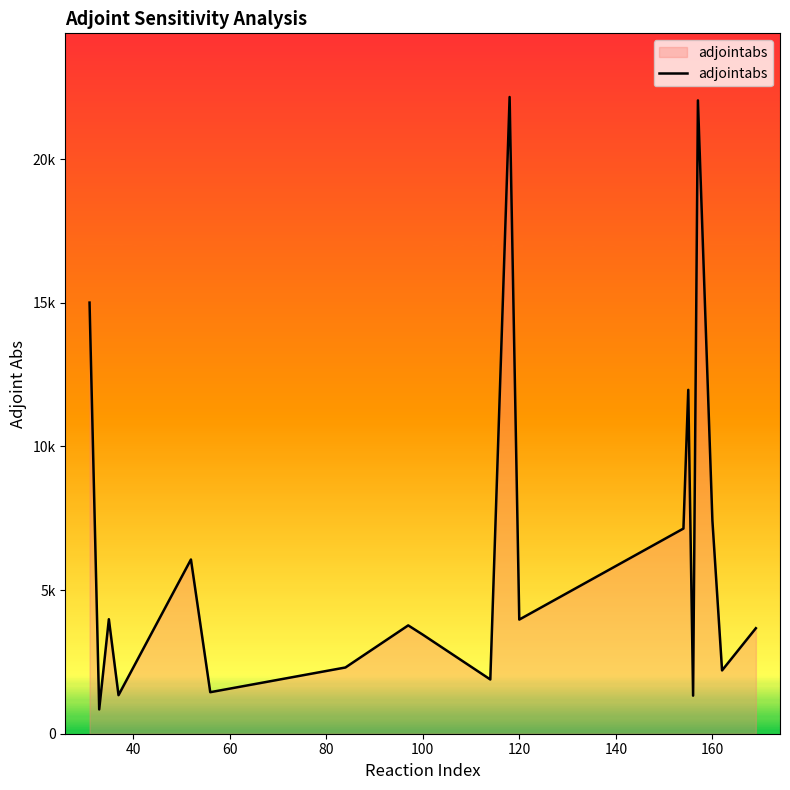

What is the greatest value displayed?

22167.3